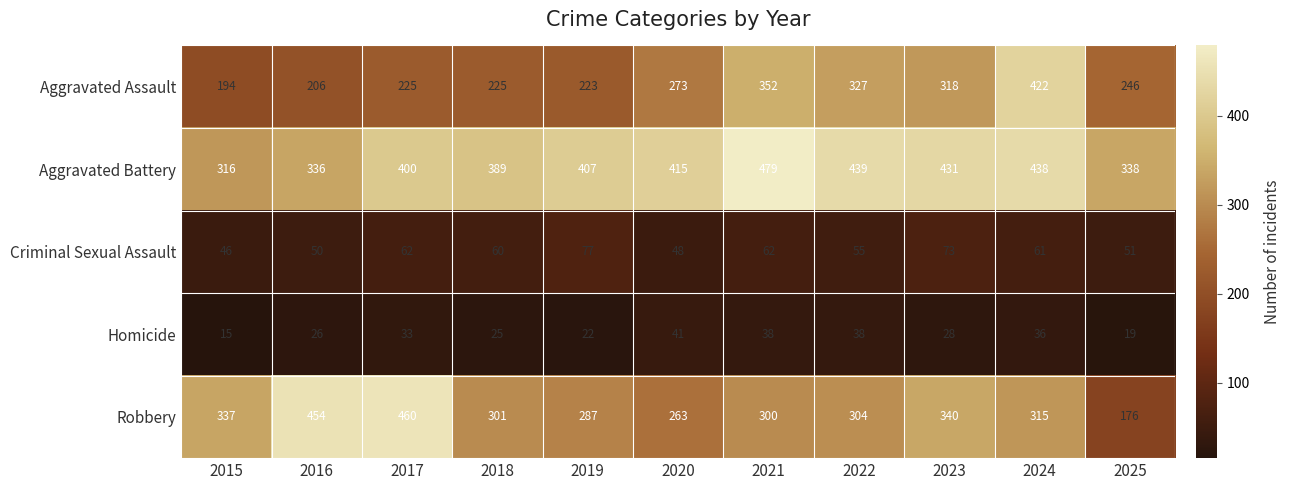

The value of Criminal Sexual Assault at 2017 is 41. True or false?

False